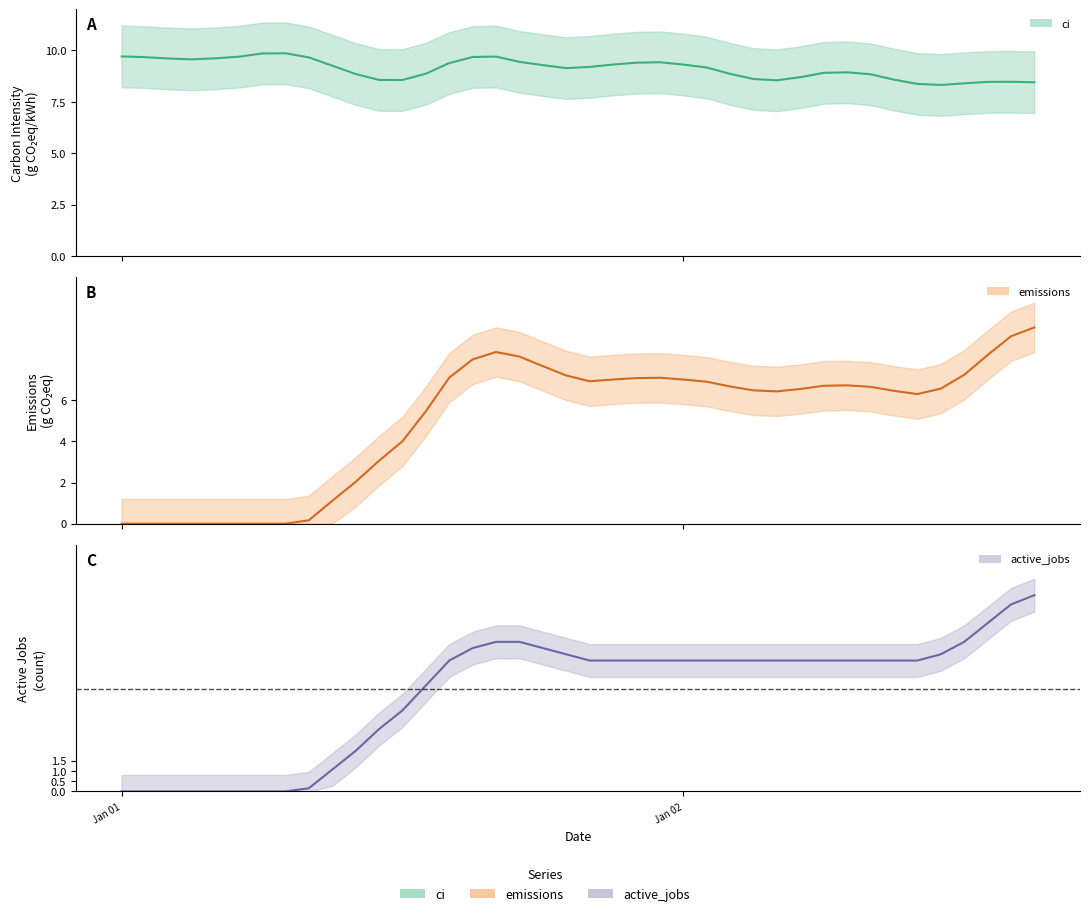

Is this an area chart (filled region under the line)?

No